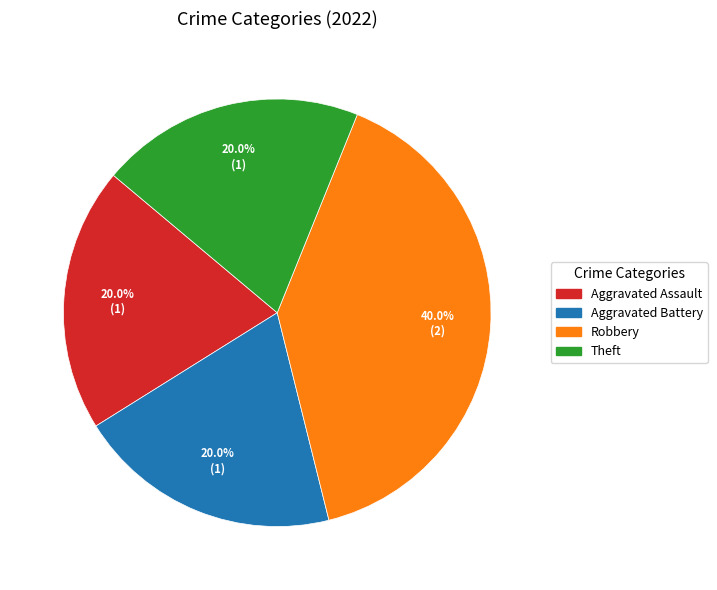

Which has a higher value, Theft or Robbery?

Robbery